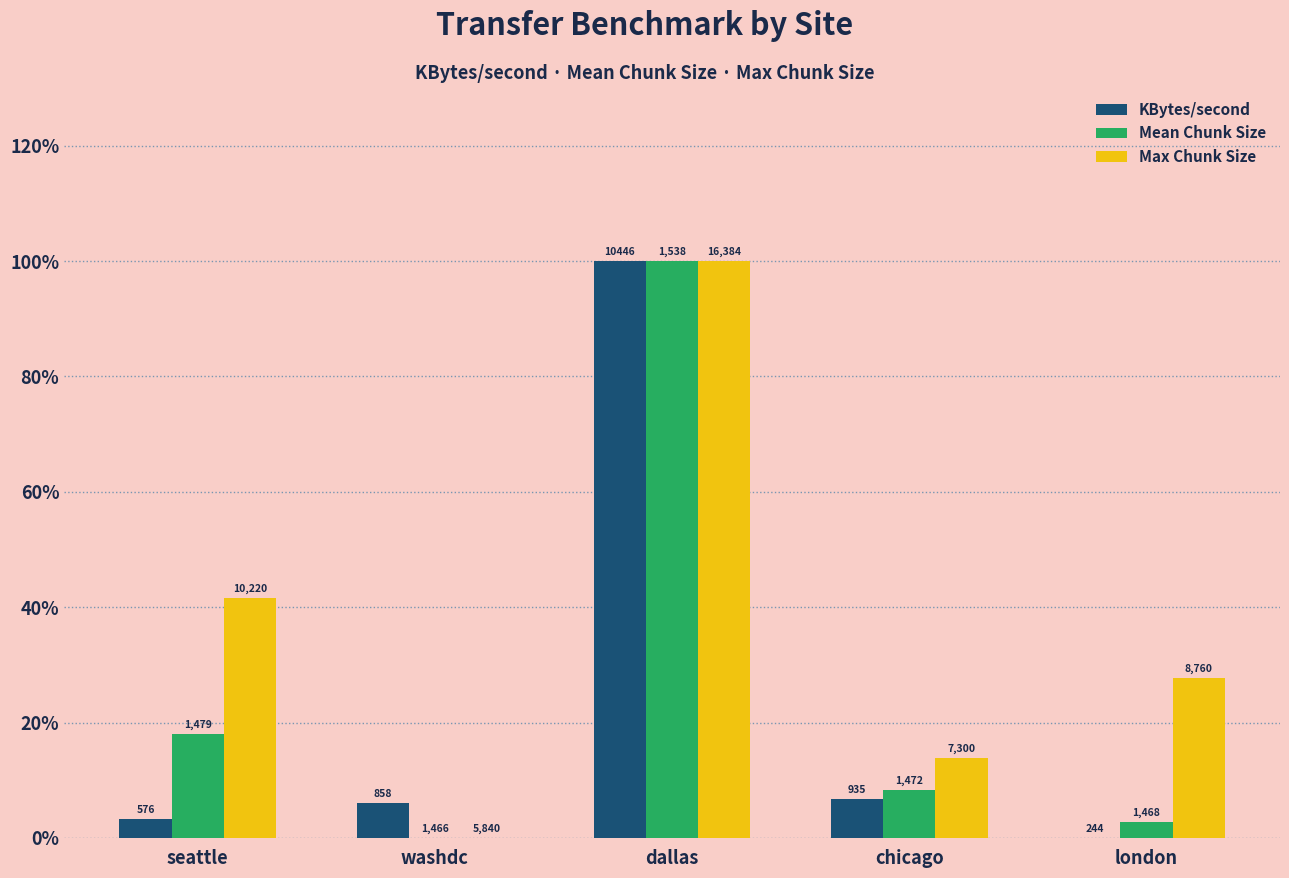

What are all the series names shown in the legend?

KBytes/second, Mean Chunk Size, Max Chunk Size